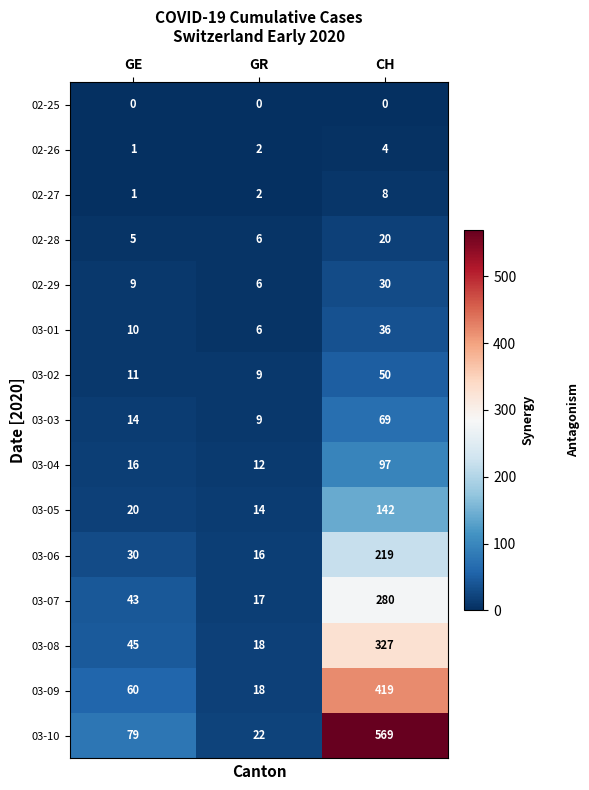

What is the total value across all series at CH?

2270